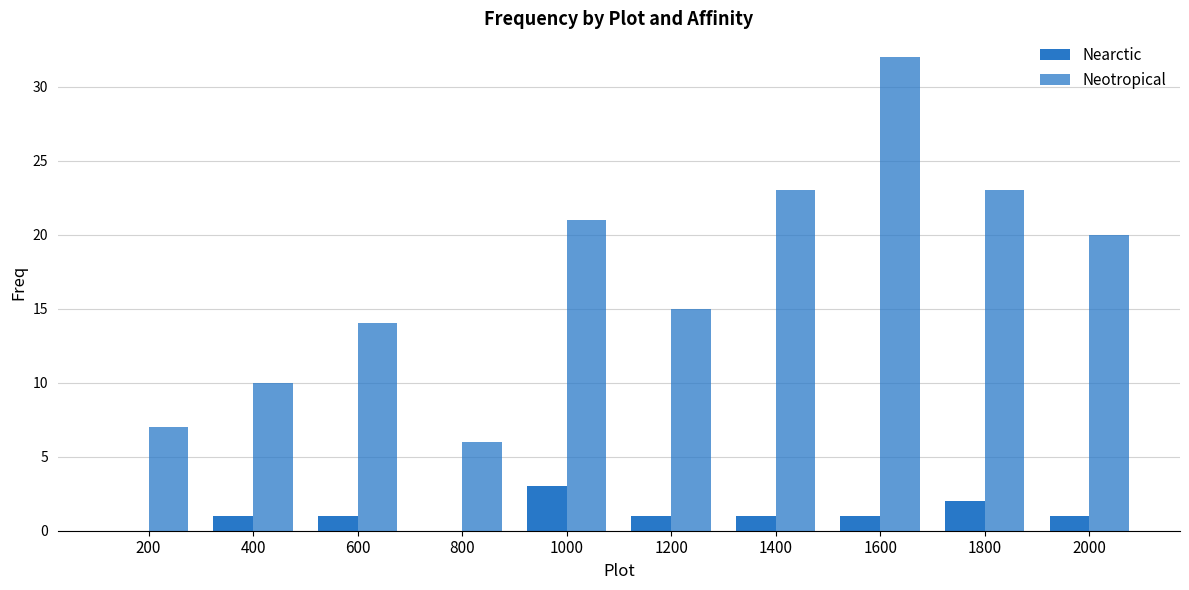

Count the number of data series in this chart.

2